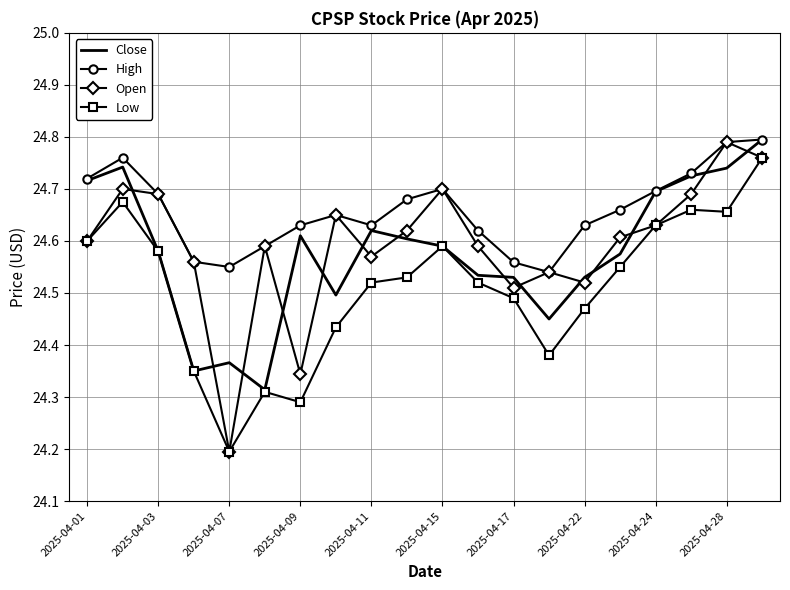

How many categories are shown in the chart?

20